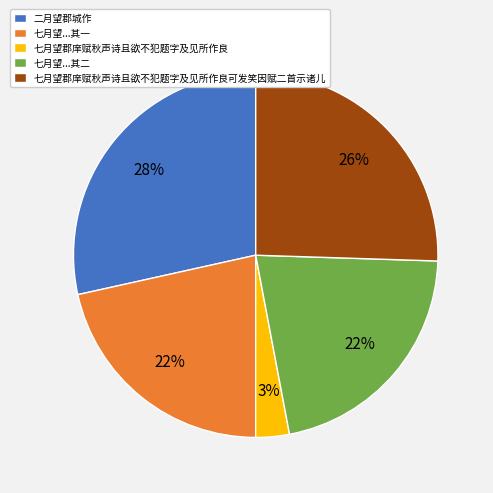

What is the smallest slice in the pie chart?

七月望郡庠赋秋声诗且欲不犯题字及见所作良